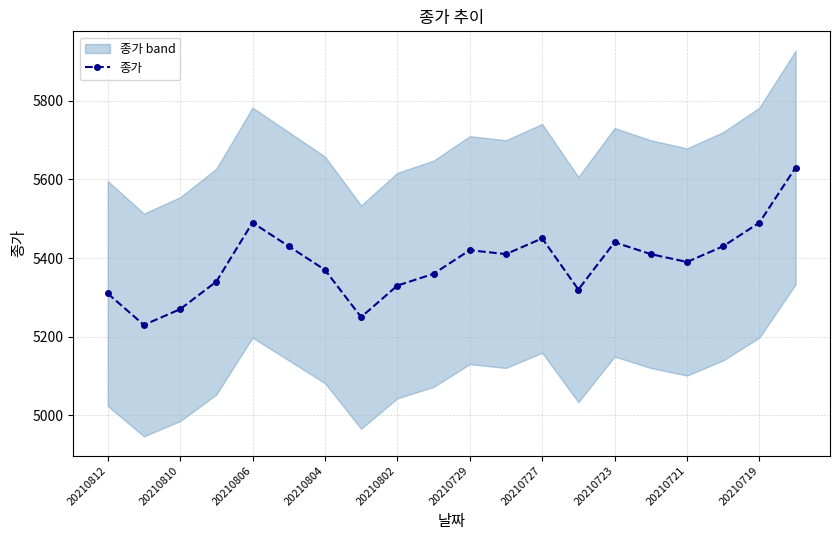

Is this an area chart (filled region under the line)?

No